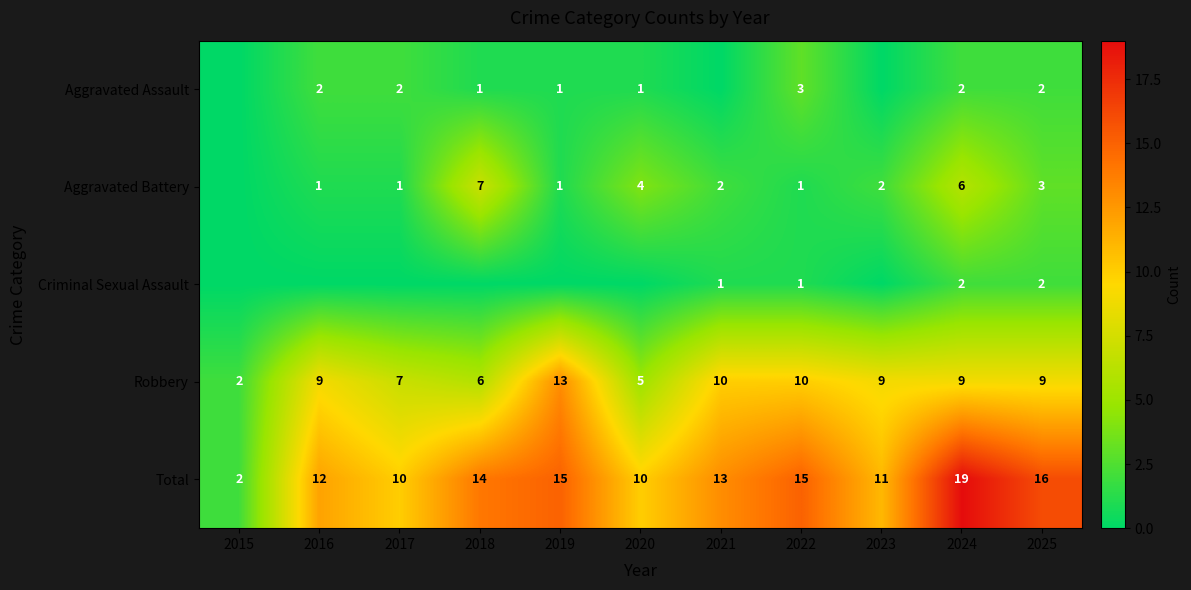

At which label does Total reach its peak?

2024